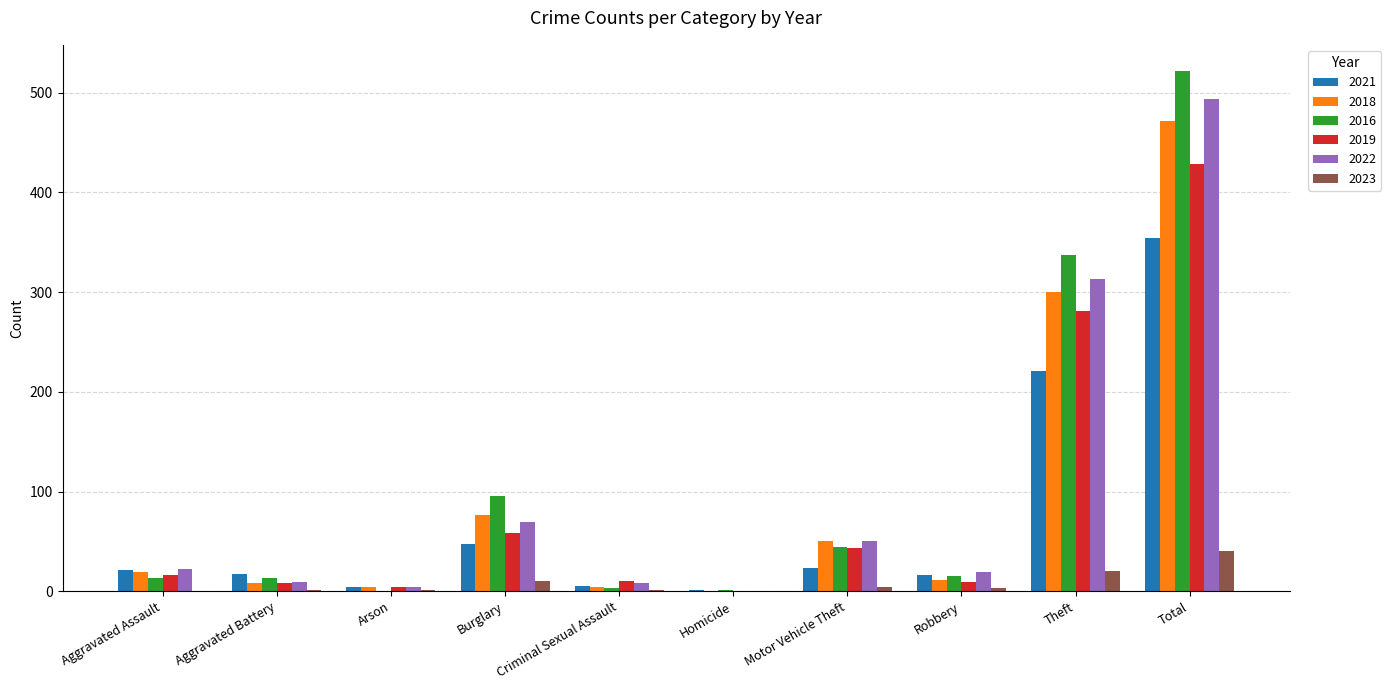

What is the maximum value for 2016?

522